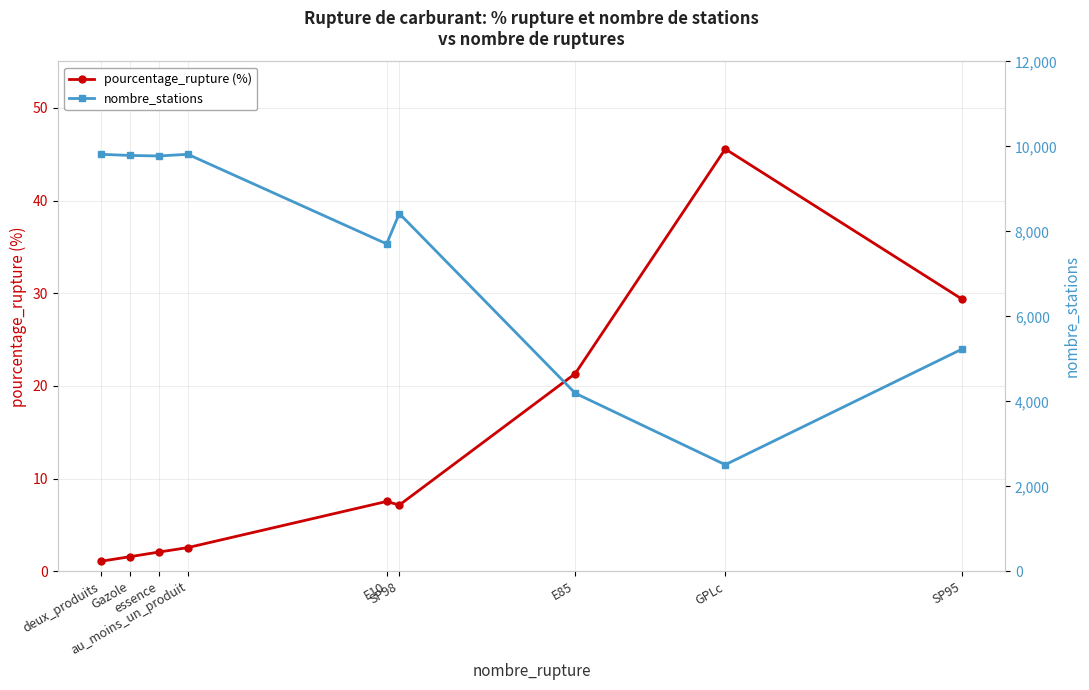

How many interior local peaks does the nombre_stations series have?

2